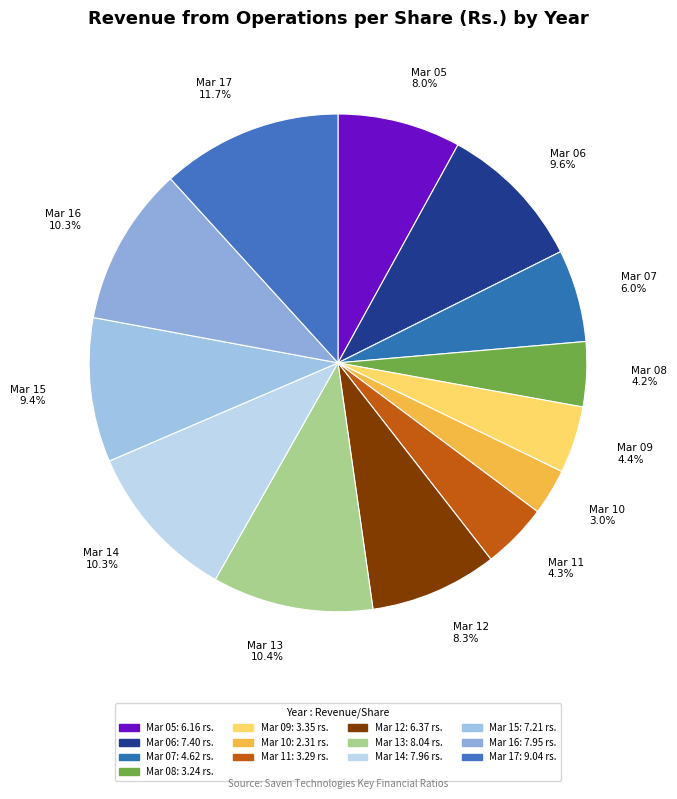

Count the number of slices in the pie.

13